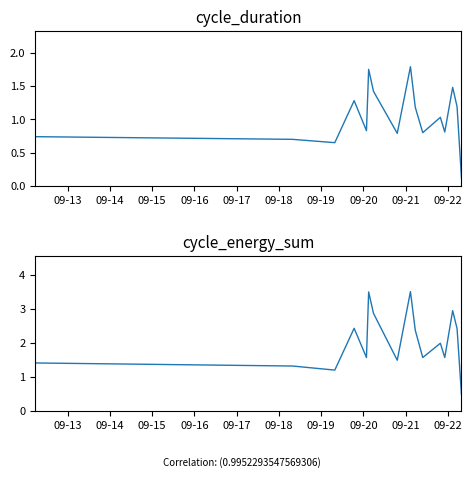

What value does the cycle_duration series have at 09-13?

0.7